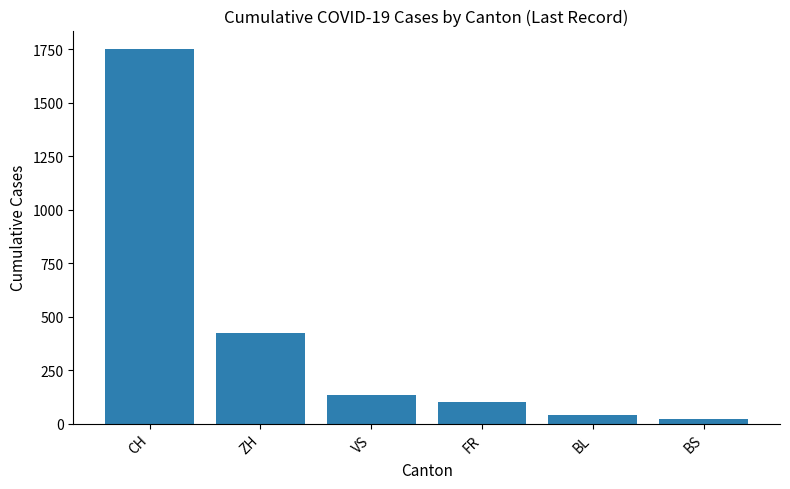

What is the difference between the second highest and minimum values?

403